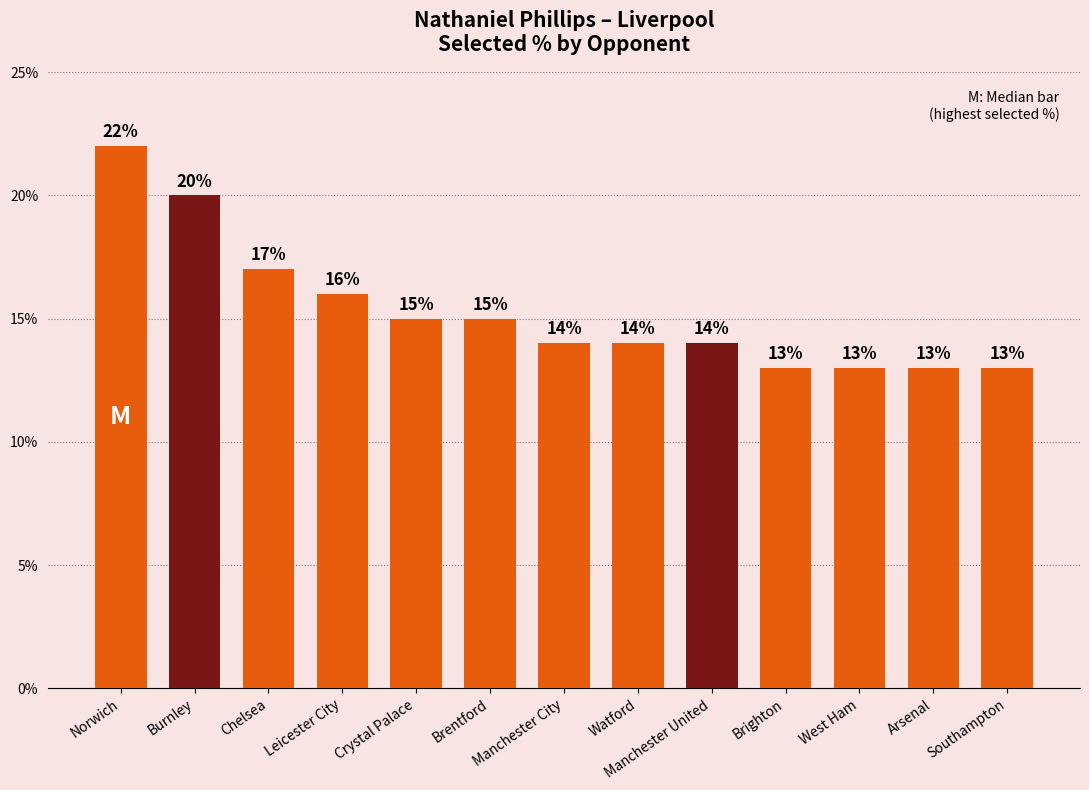

Reading left to right, transcribe all the data shown in this chart.

0.2	0.2	0.2	0.2	0.1	0.1	0.1	0.1	0.1	0.1	0.1	0.1	0.1